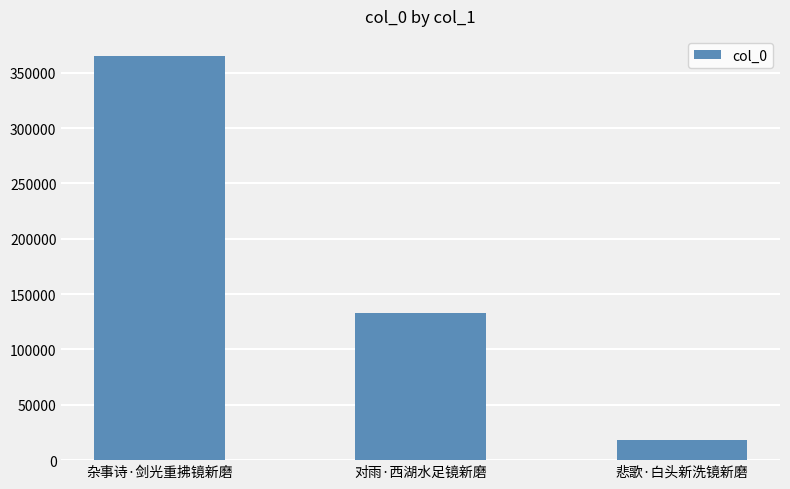

What is the difference between the maximum and minimum values?

346496